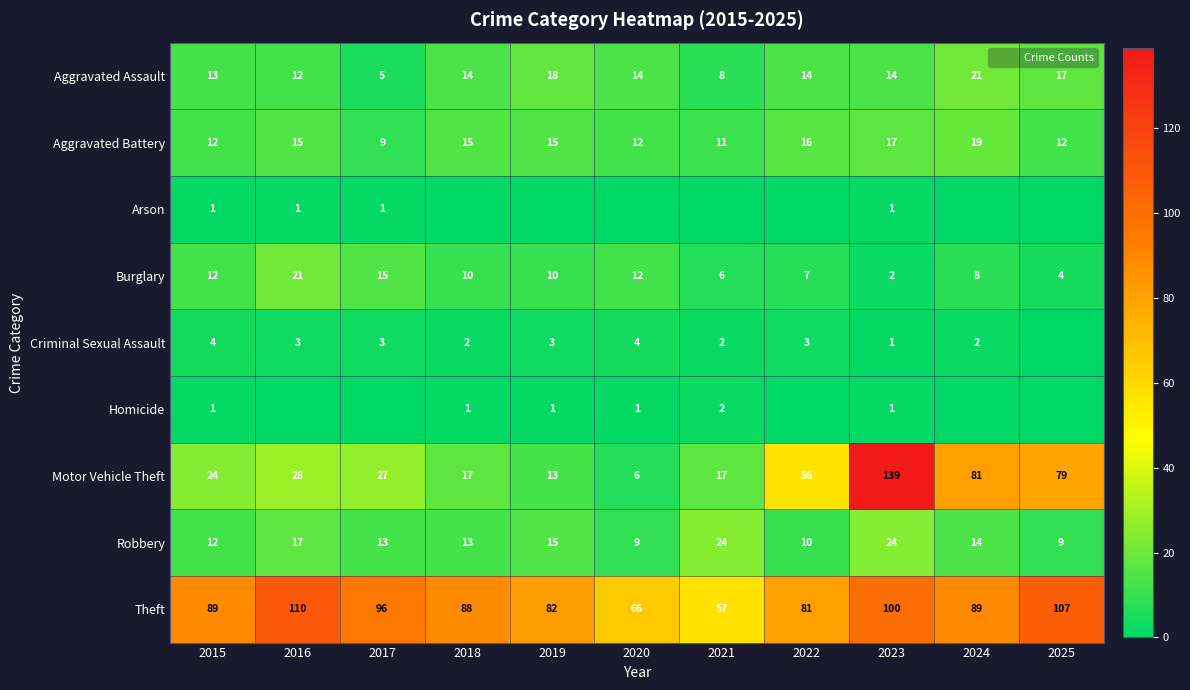

Between 2020 and 2023, which series saw the biggest shift?

Motor Vehicle Theft